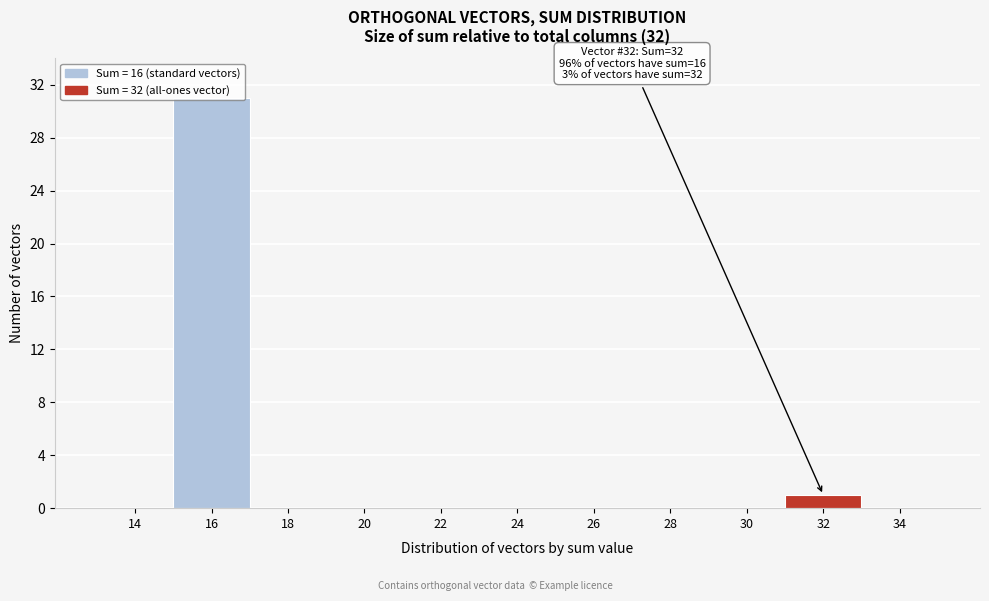

Which range on the x-axis has the tallest bar?

15 to 17